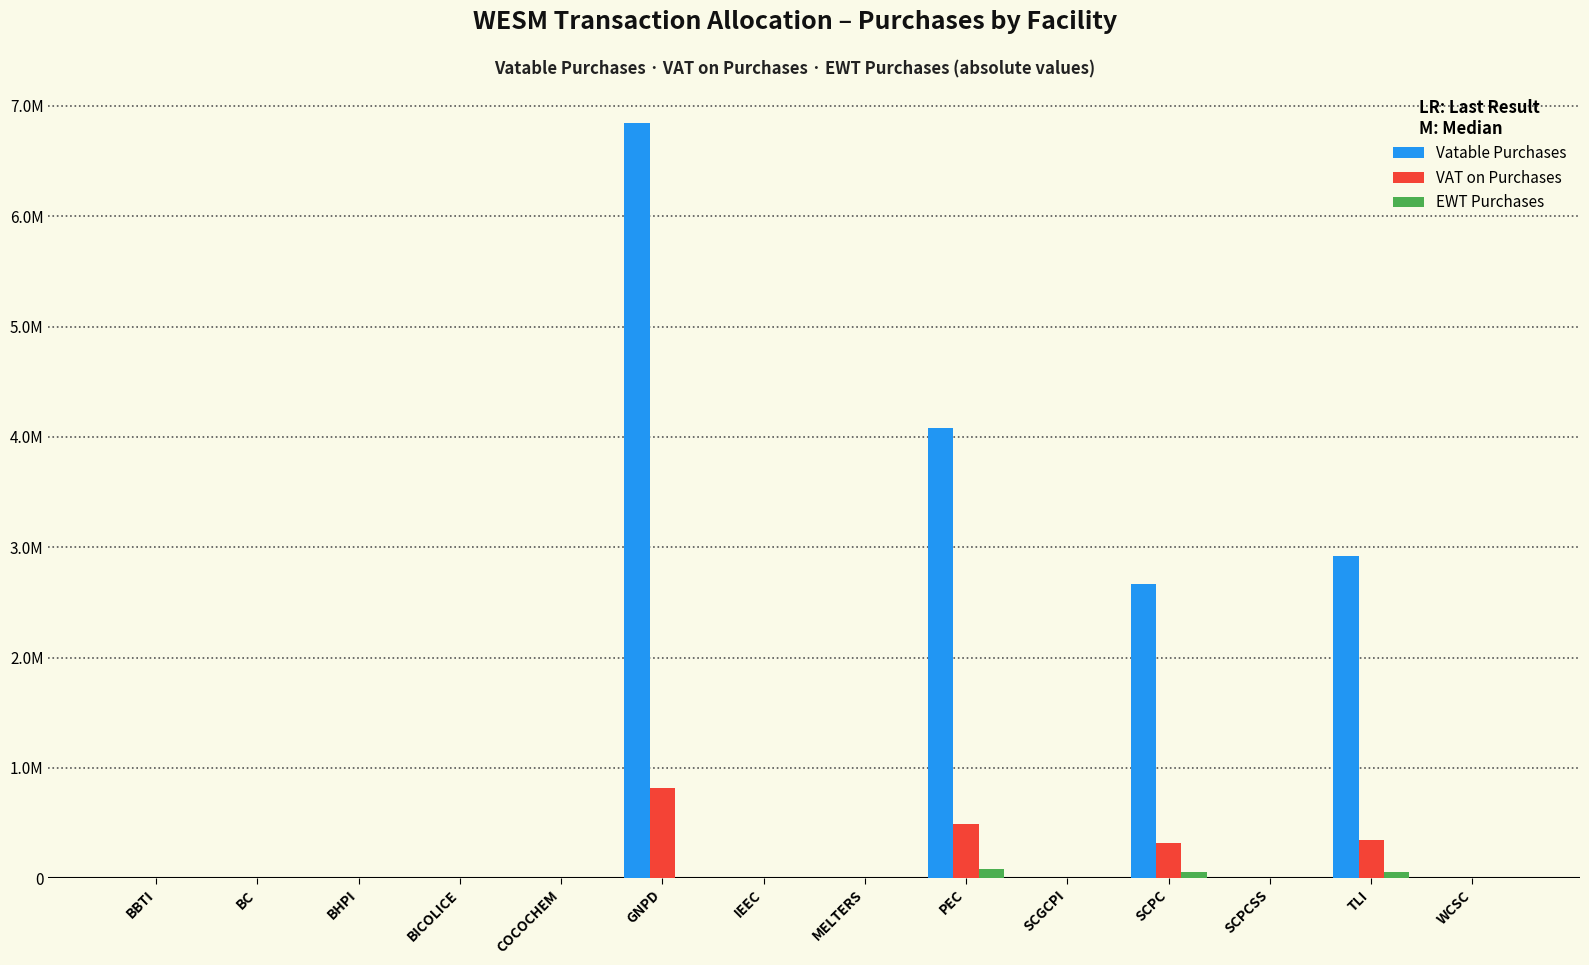

Which label corresponds to the largest value in the chart?

GNPD